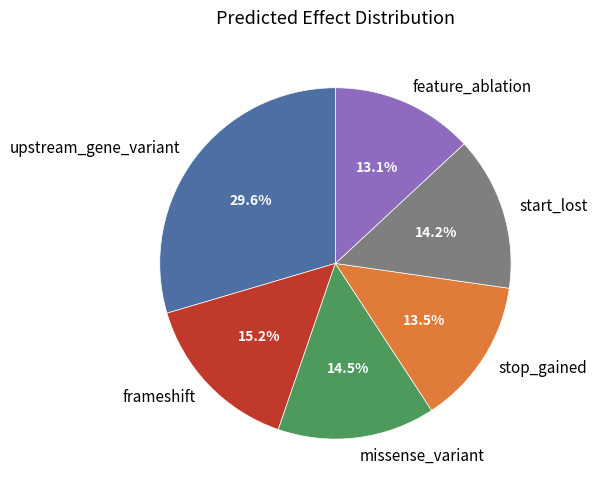

How many segments does this pie chart have?

6